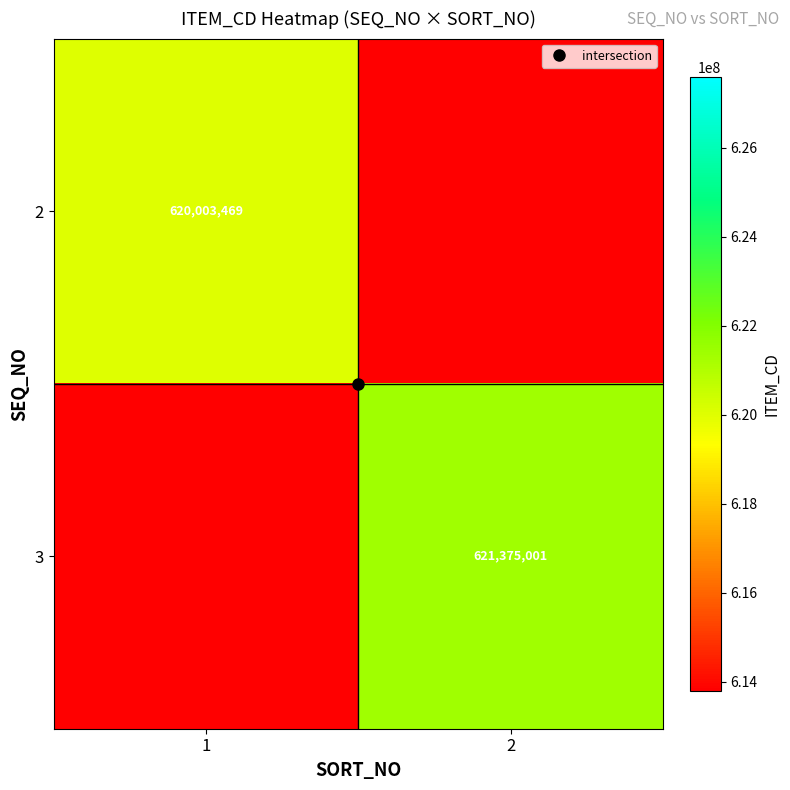

What is the total value across all series at 2?

621375001